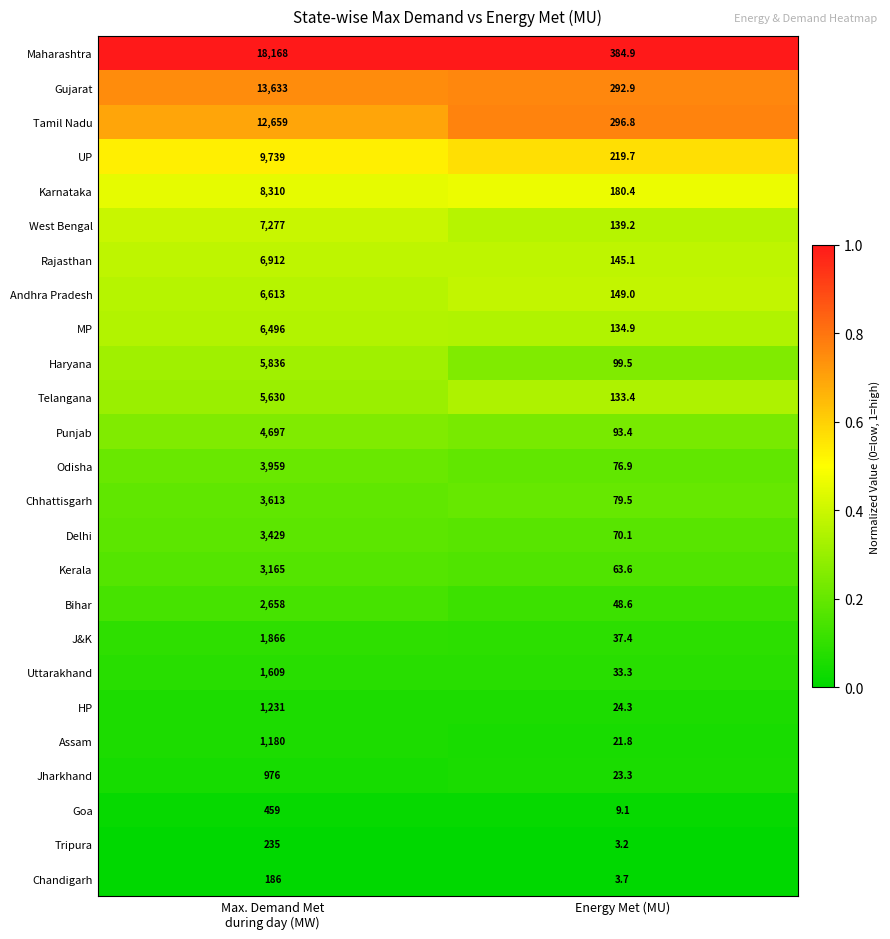

Is it true that Kerala equals 63.6 at Energy Met (MU)?

True